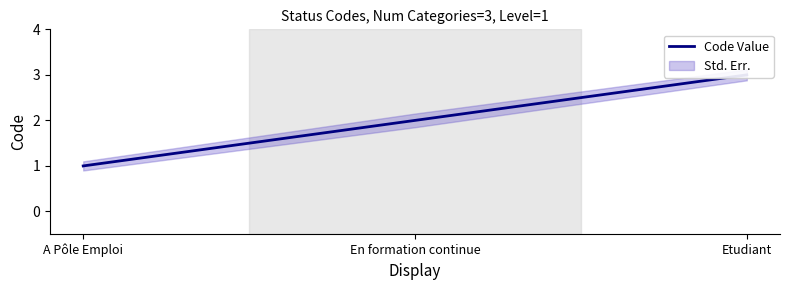

Rank the categories by value from lowest to highest.

A Pôle Emploi, En formation continue, Etudiant